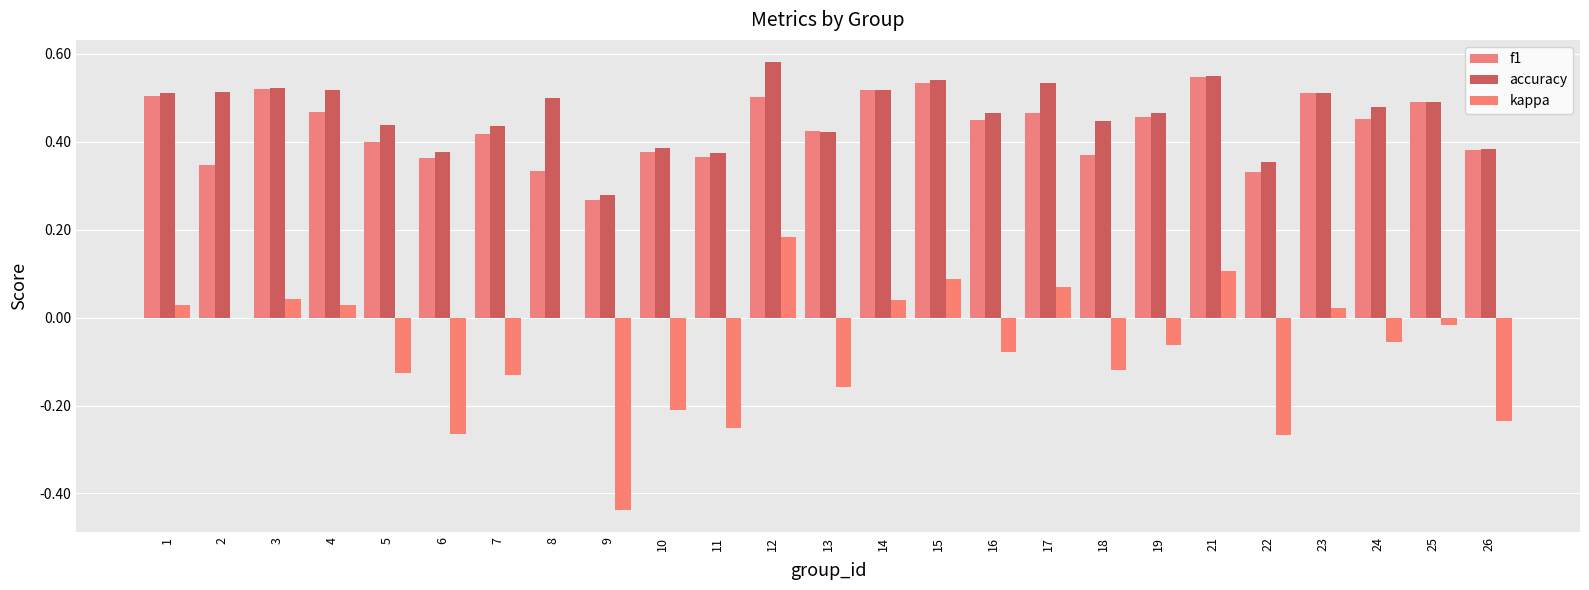

Is it true that f1 equals 0.1 at 4?

False